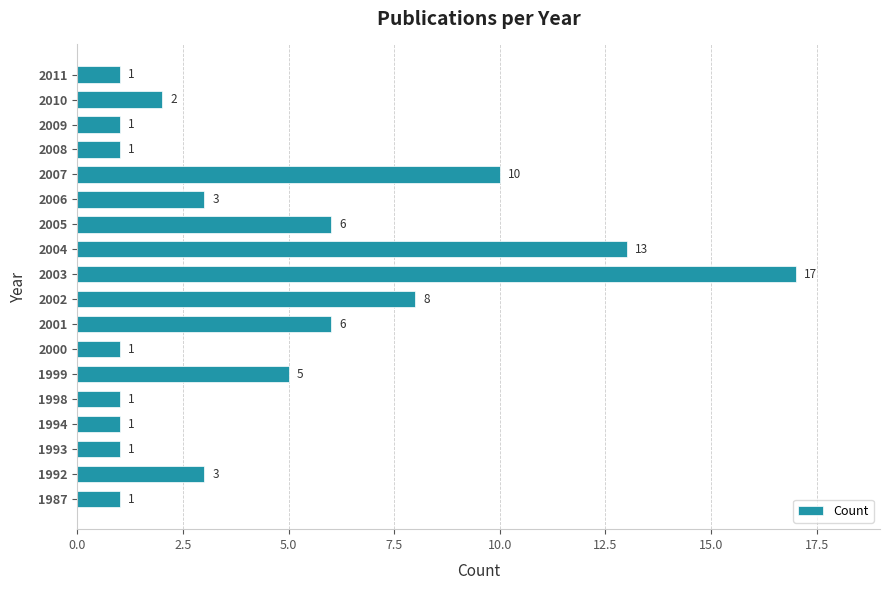

Reading top to bottom, extract all data points from this chart.

1	2	1	1	10	3	6	13	17	8	6	1	5	1	1	1	3	1